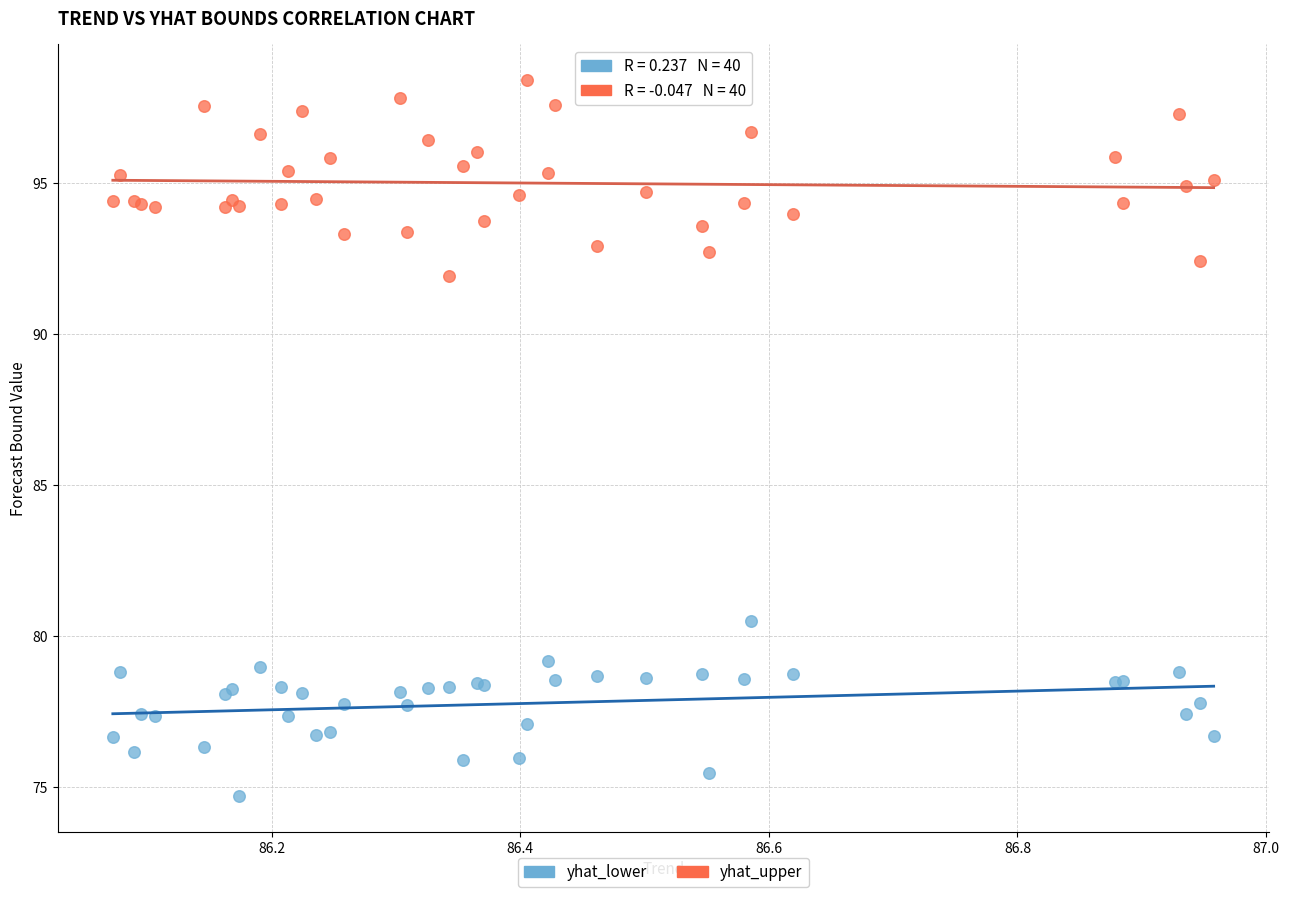

Across all series, what Y value is closest to 86?

80.5